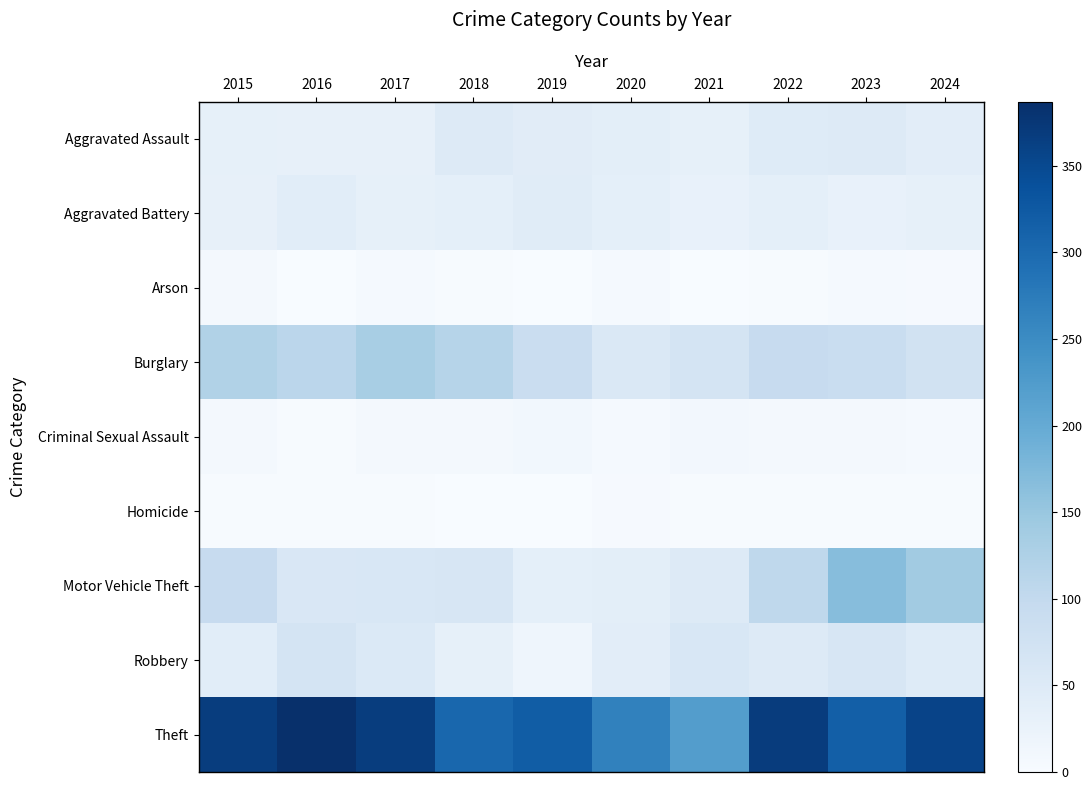

At 2015, list the series in order from largest to smallest.

Theft, Burglary, Motor Vehicle Theft, Robbery, Aggravated Assault, Aggravated Battery, Arson, Criminal Sexual Assault, Homicide